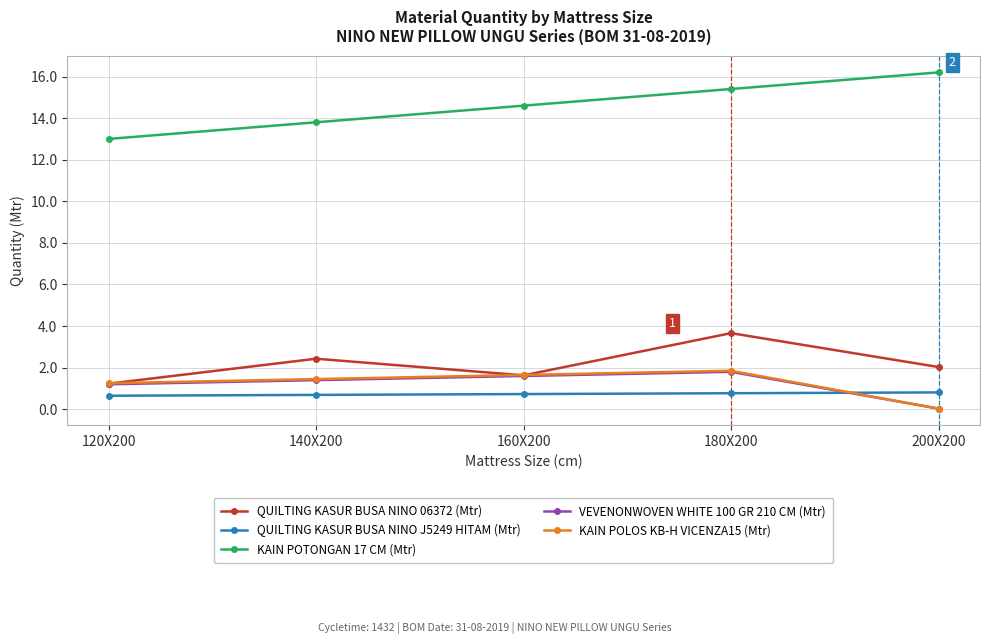

What is the total value across all series at 160X200?

20.2